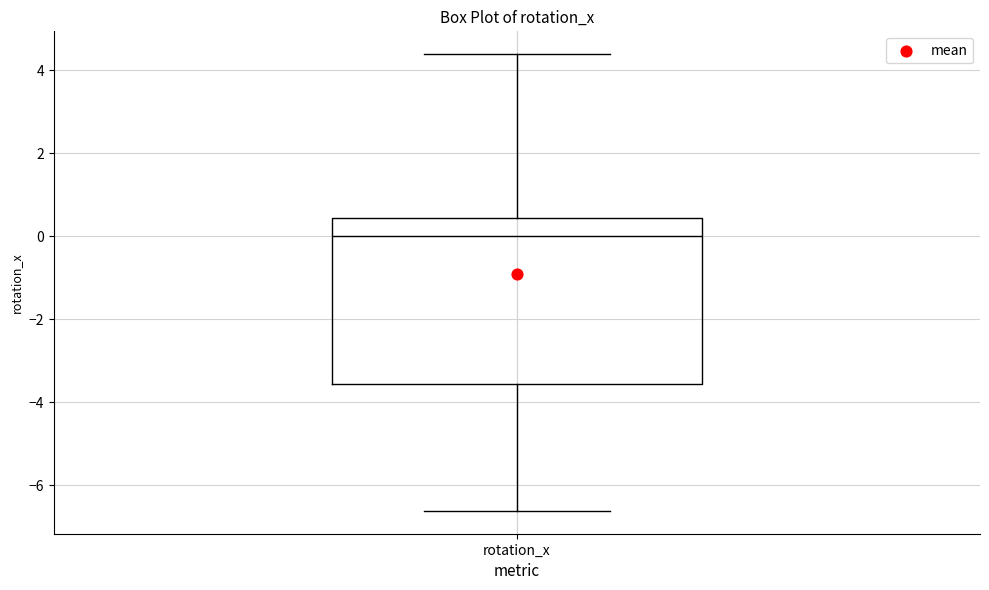

Read this box plot against the y-axis: the position of the median line, the range covered by the box, and the ends of both whiskers. The values are not printed on the chart, so give them approximately, as read against the axis.

median 0.0, box -3.6 to 0.4, whiskers -6.6 to 4.4